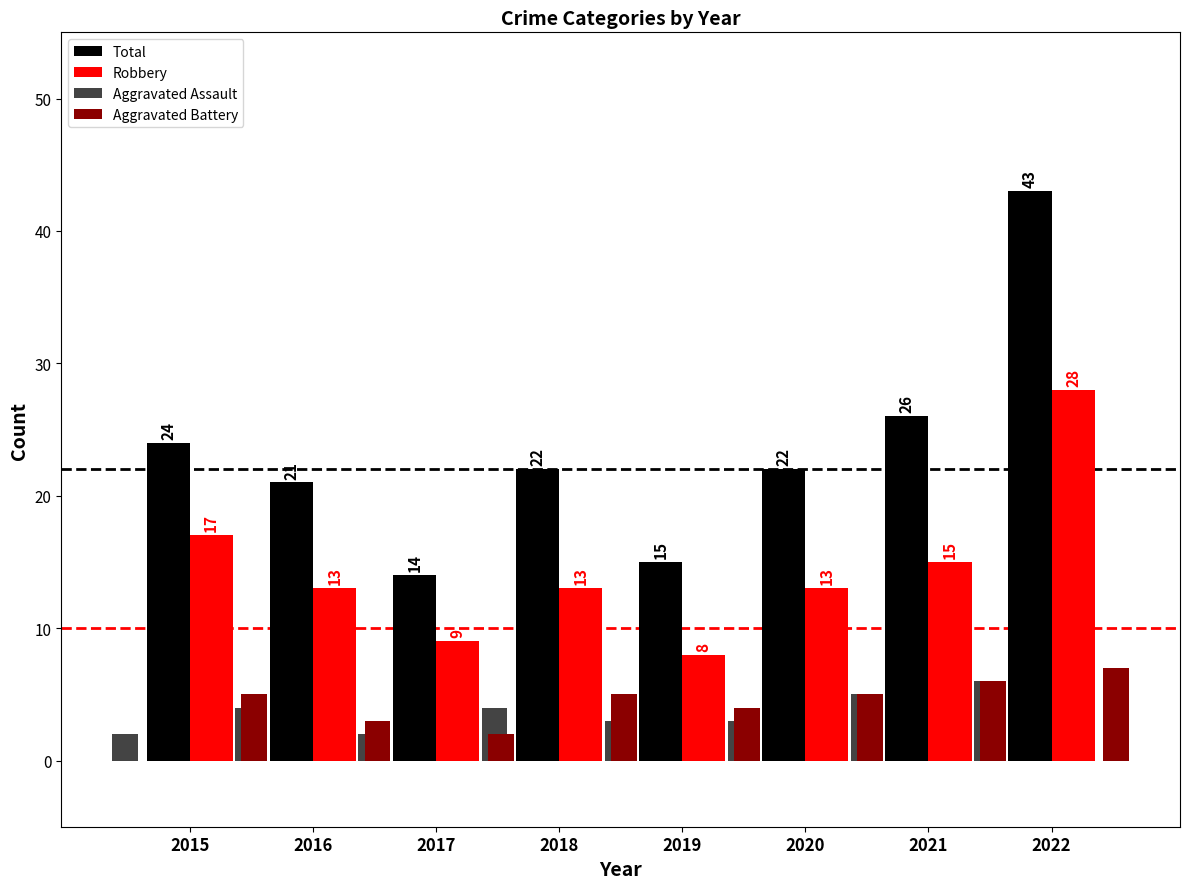

How many data points does each series have?

8